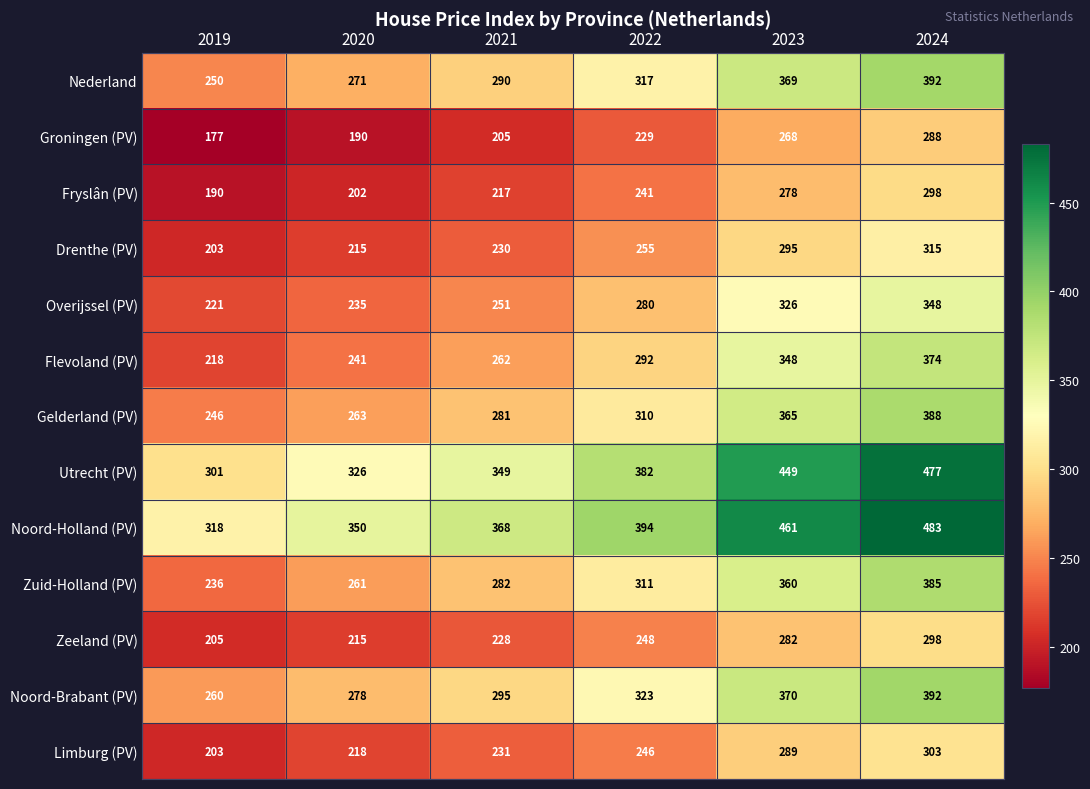

How many Gelderland (PV) values are between 263 and 365?

4